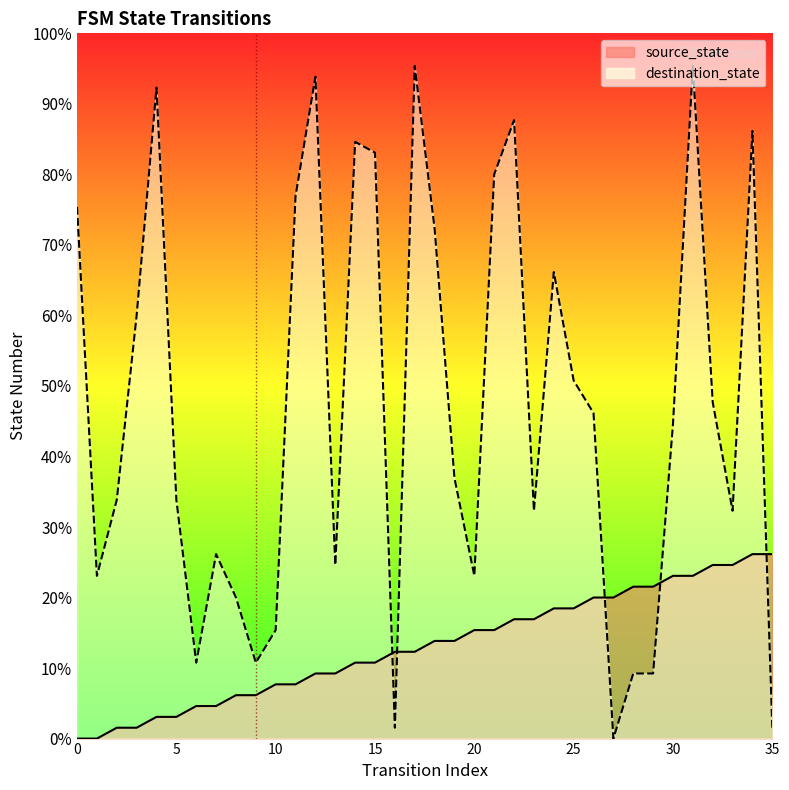

Rank the series by their average value, from lowest to highest.

source_state, destination_state